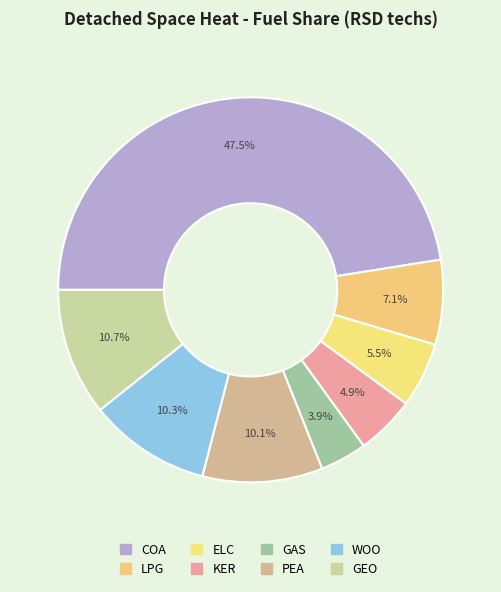

To the nearest percent, what is the combined percentage of PEA and WOO?

20%